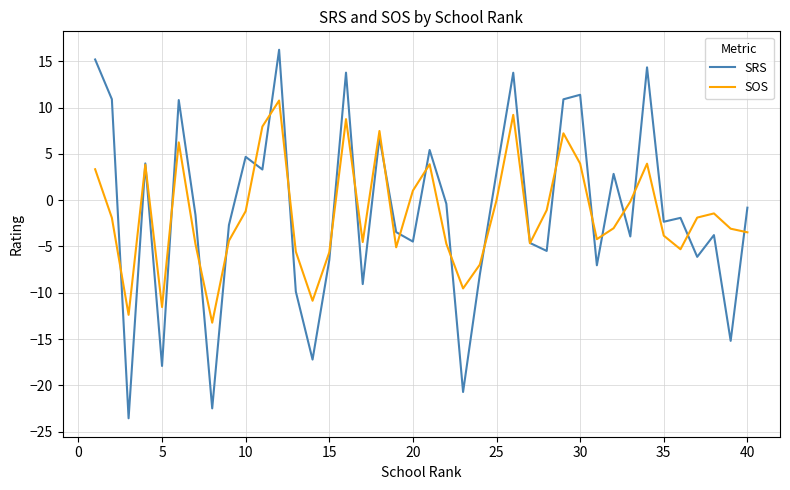

Which series has the widest spread of values?

SRS